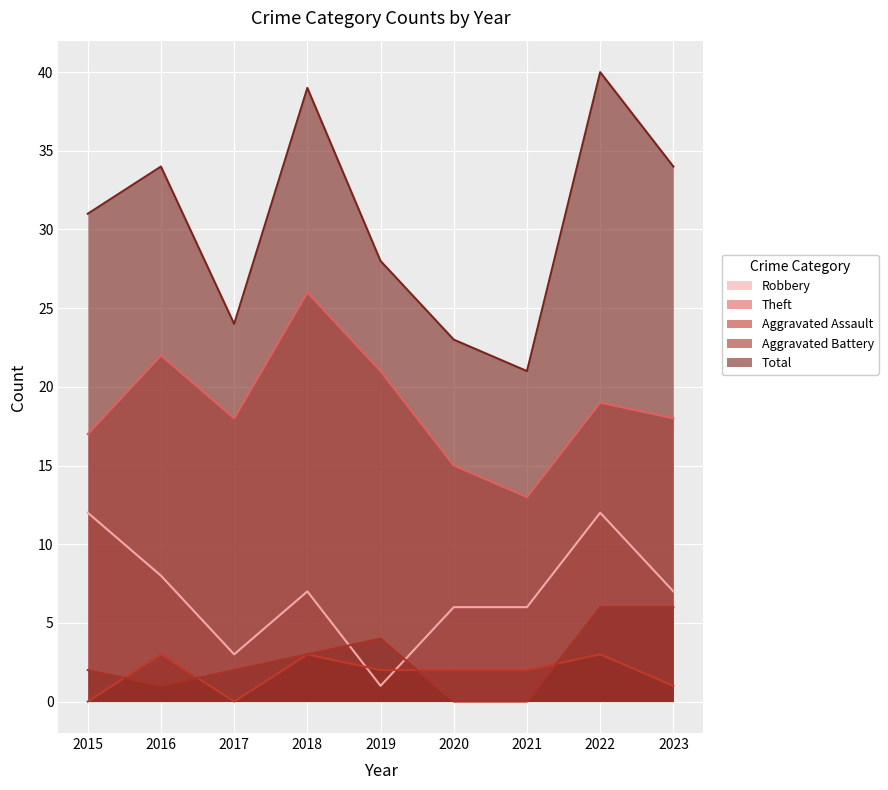

What is the average value of the Robbery series?

7